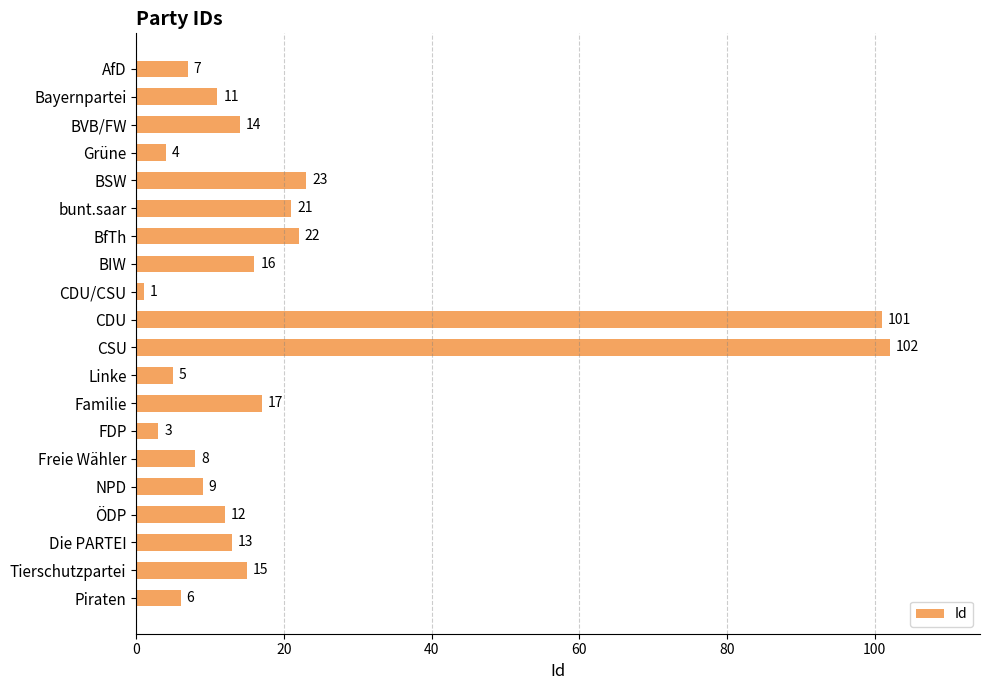

Which category has the lowest value across all series?

CDU/CSU